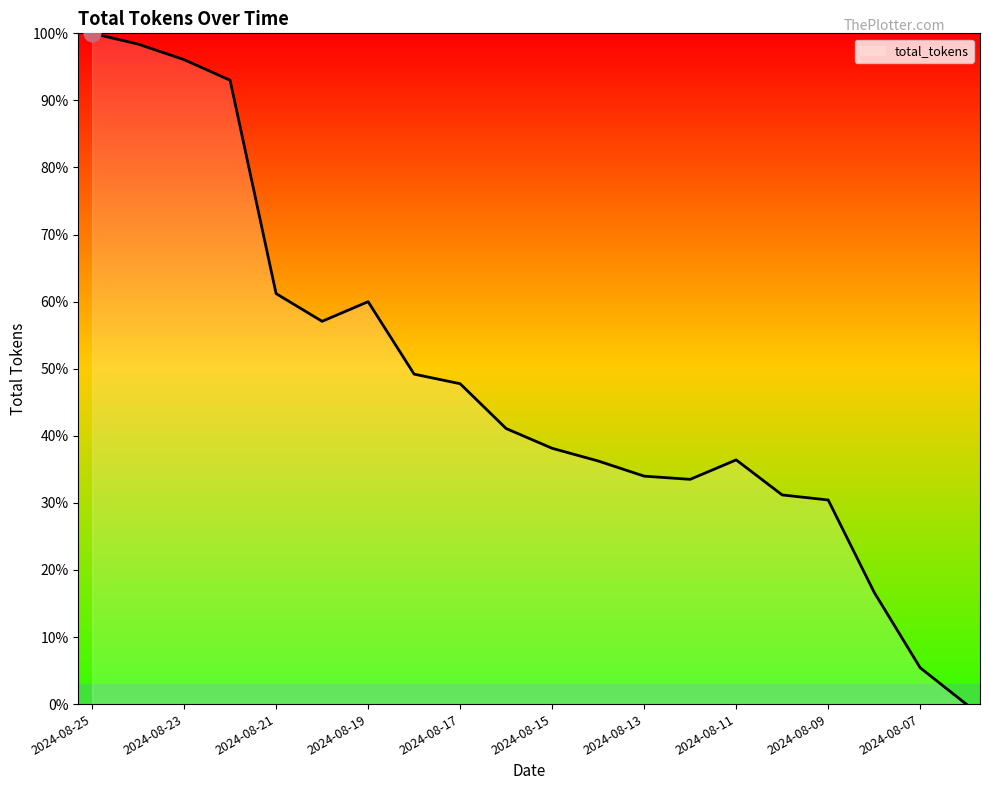

What is the difference between the maximum and minimum values?

100.0